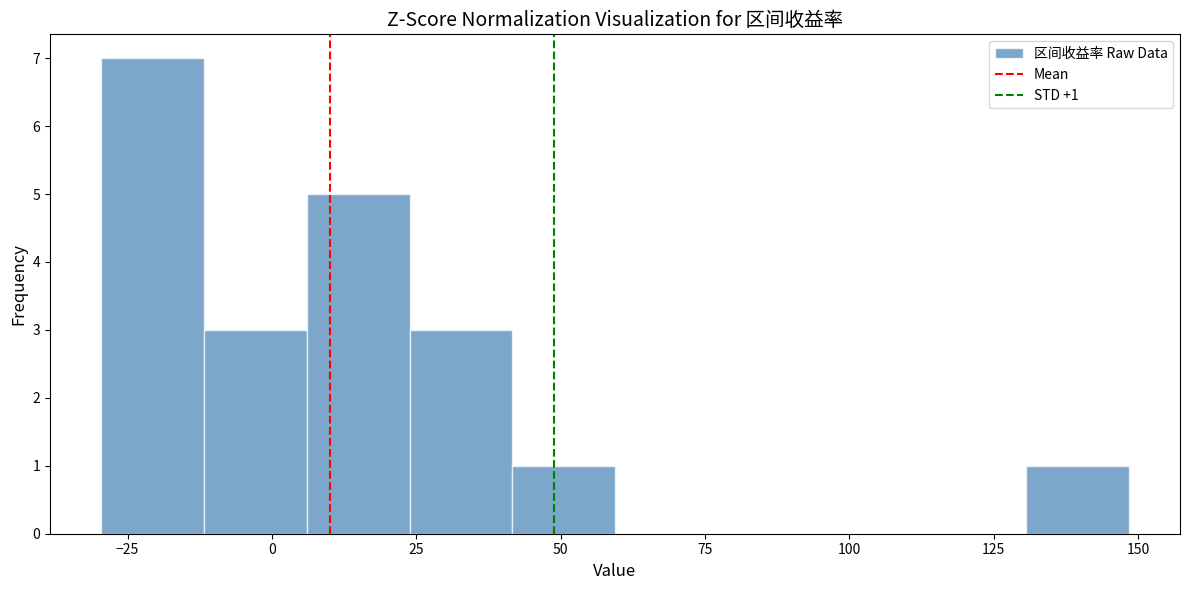

Read against the x-axis, roughly where is the centre of the tallest bar?

-20